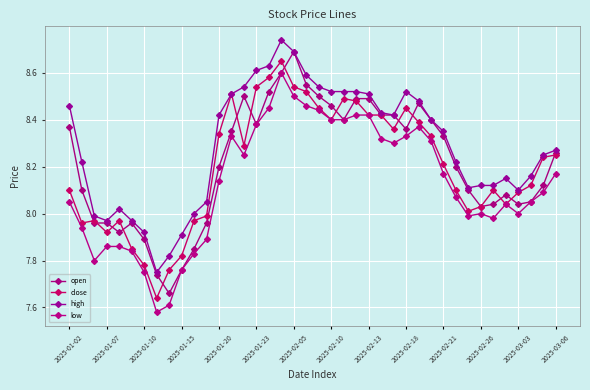

How many distinct data groups are displayed?

4